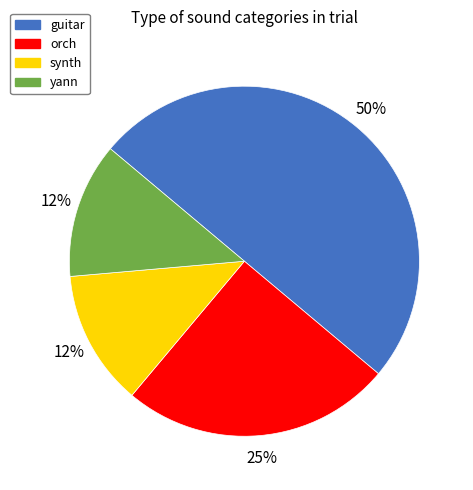

How many segments does this pie chart have?

4